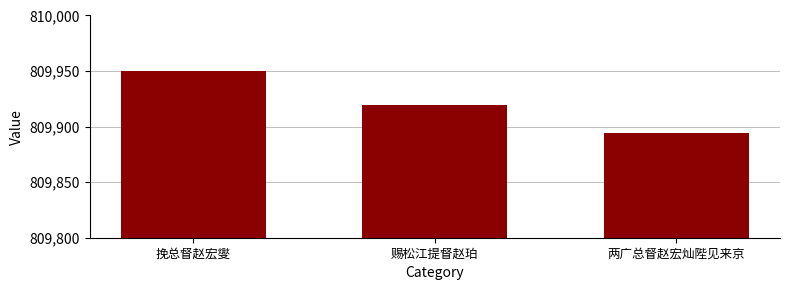

List the labels in order of value, smallest first.

两广总督赵宏灿陛见来京, 赐松江提督赵珀, 挽总督赵宏燮